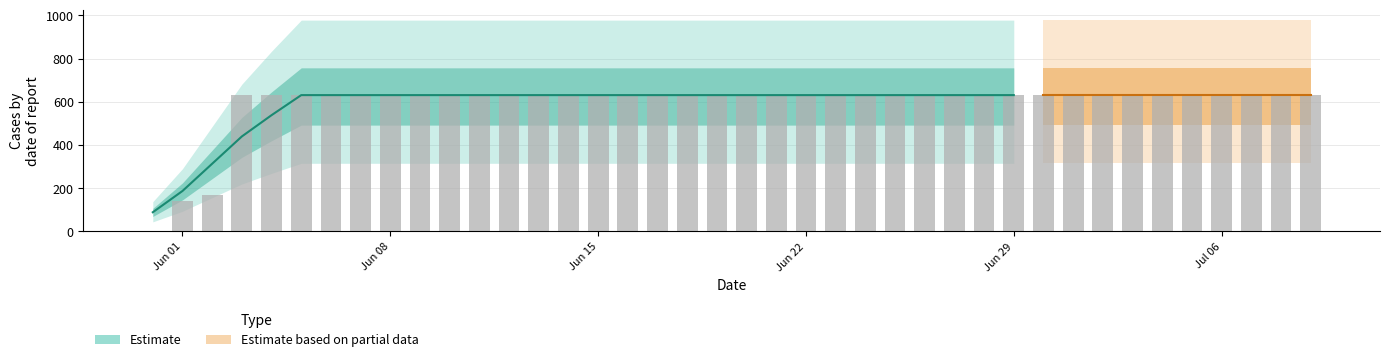

The value at 2020-06-01 is 187. True or false?

False